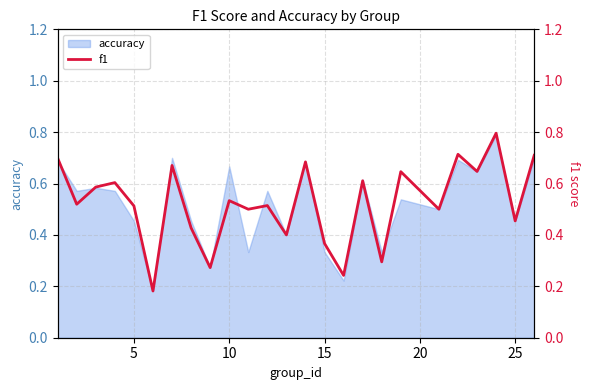

What is the smallest value displayed?

0.2